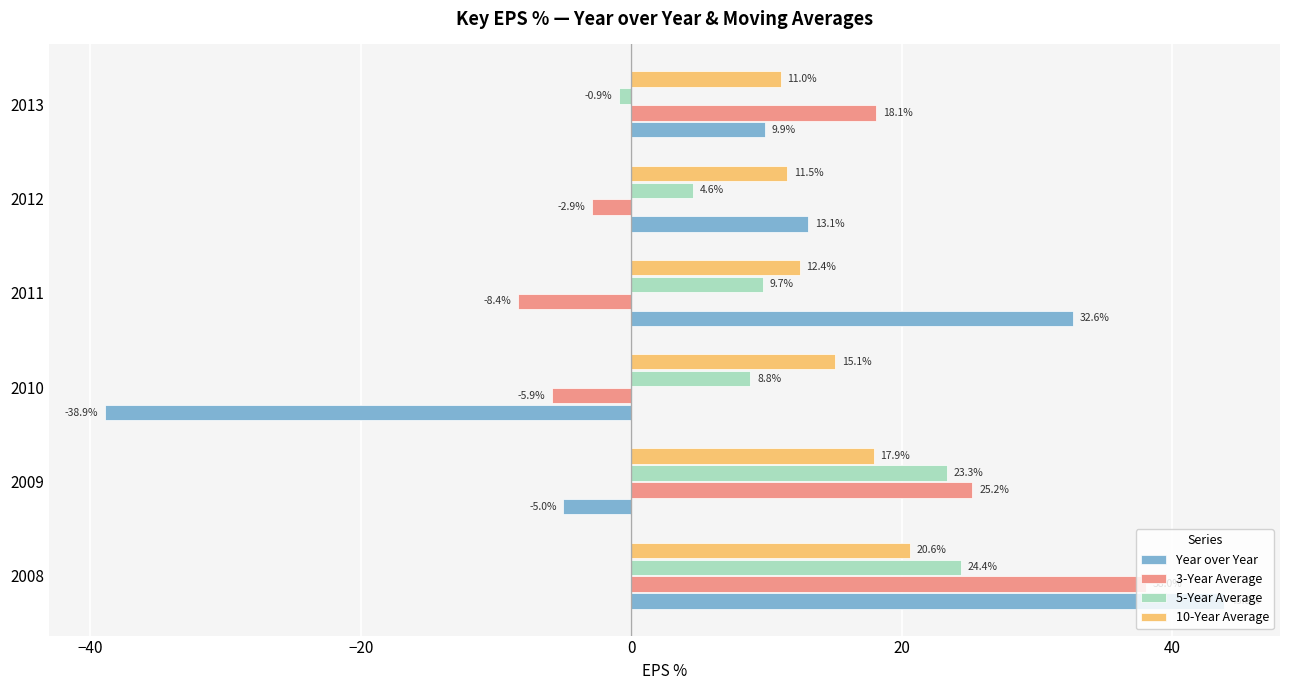

True or false: 10-Year Average has a value of 15.1 at 2010.

True